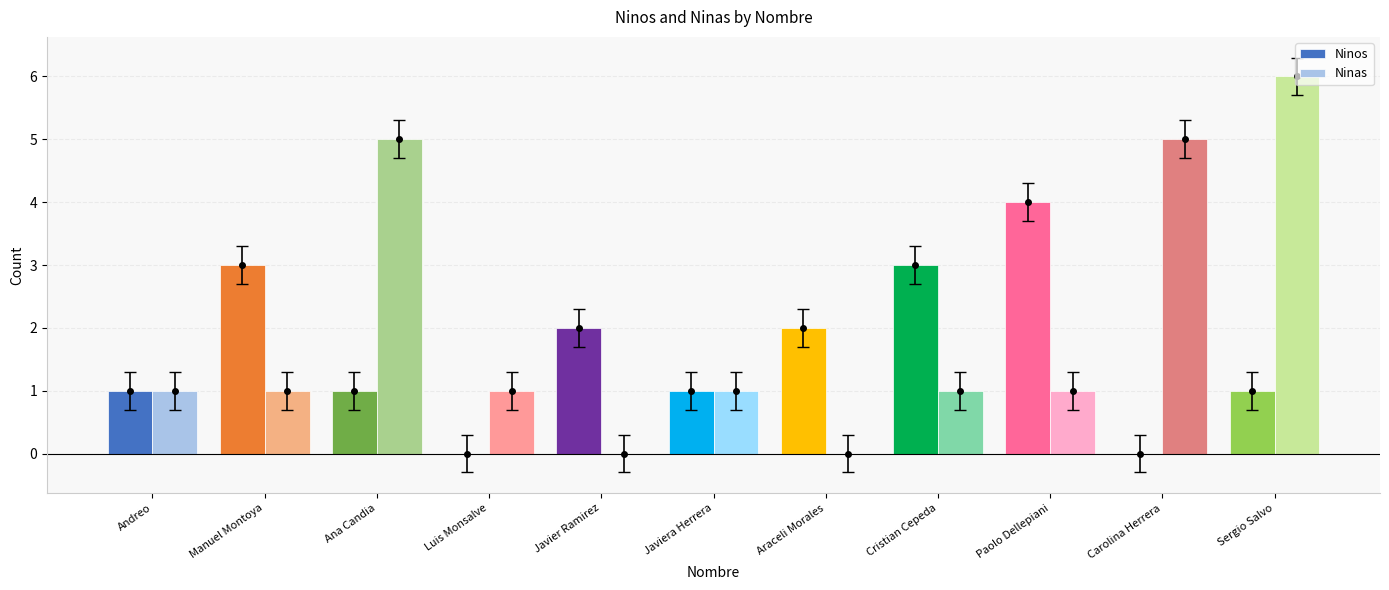

How many values in the Ninas series exceed 1?

3